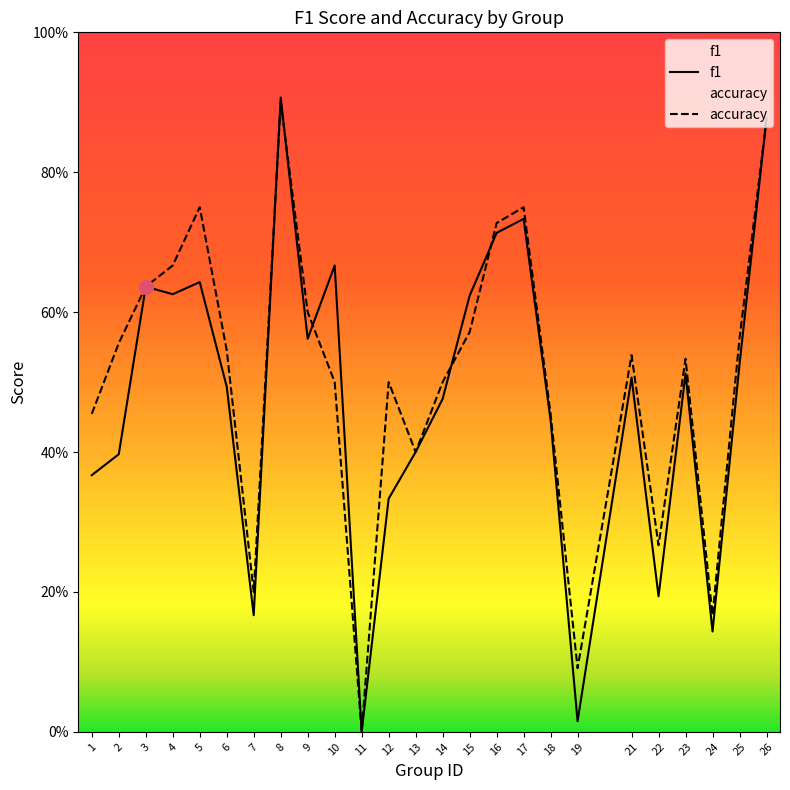

True or false: f1 and accuracy intersect in this chart.

True